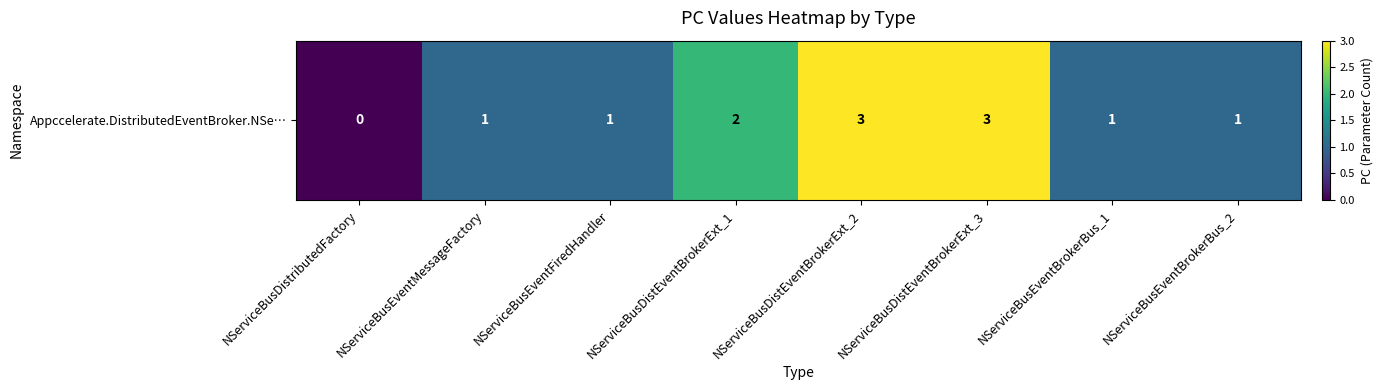

Count the values in the range 1 to 3.

7